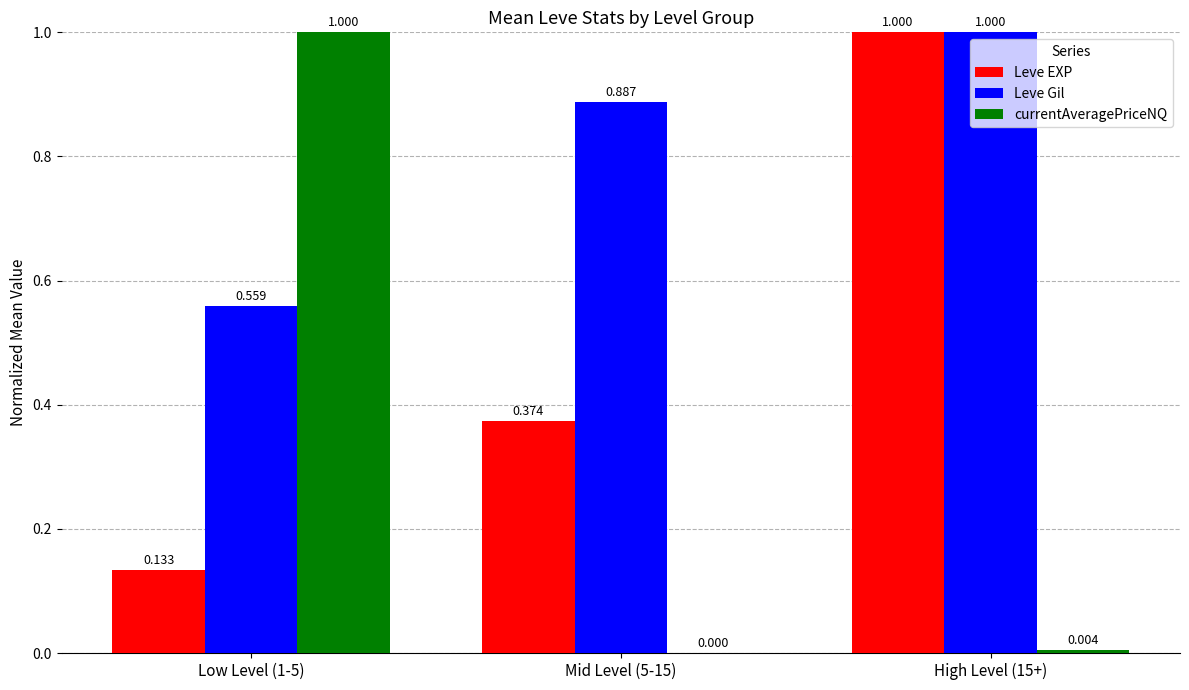

Which series has the widest spread of values?

currentAveragePriceNQ